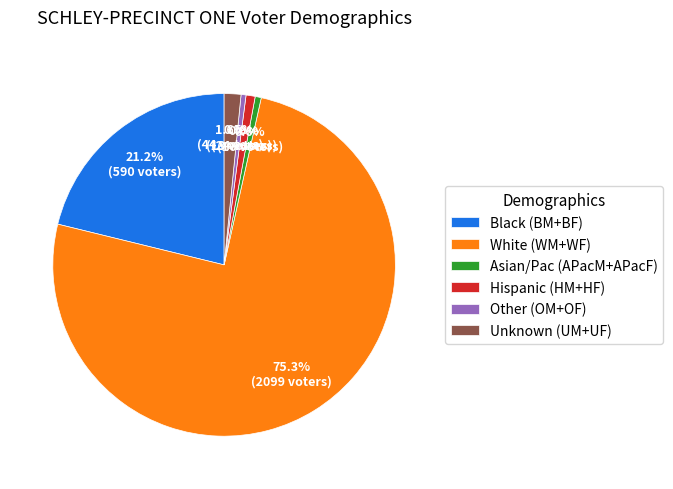

What portion of the pie excludes Unknown (UM+UF)?

98.4%